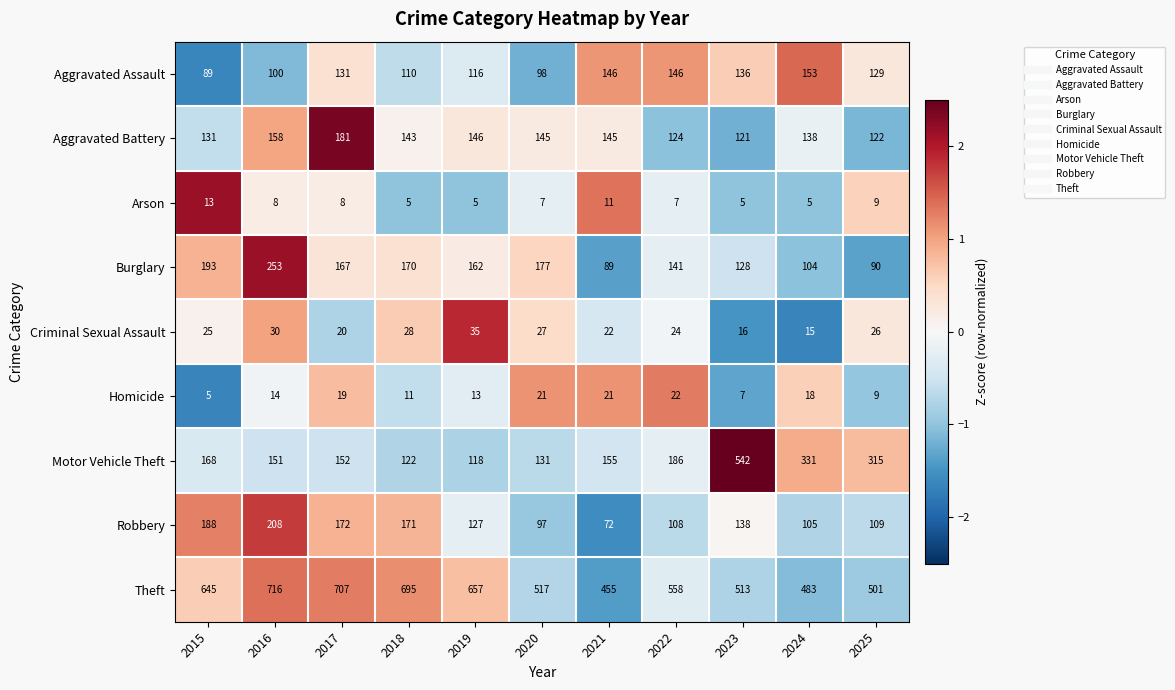

True or false: Aggravated Assault has a value of 136 at 2023.

True